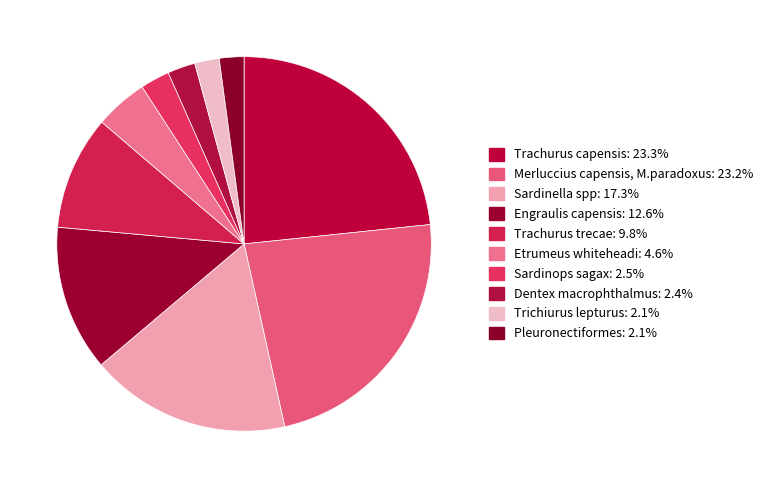

Approximately how many times larger is the value at Merluccius capensis, M.paradoxus compared to Pleuronectiformes?

10.9